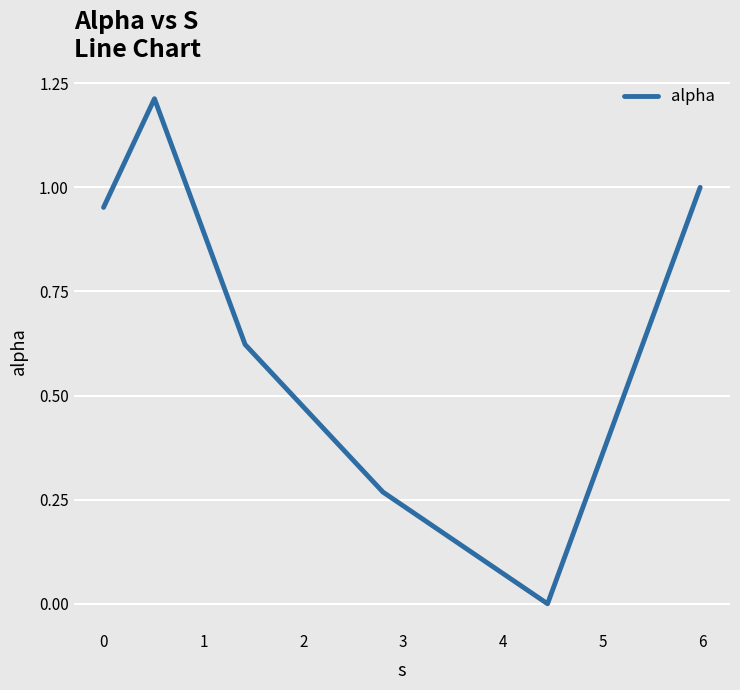

What is the greatest value displayed?

1.2